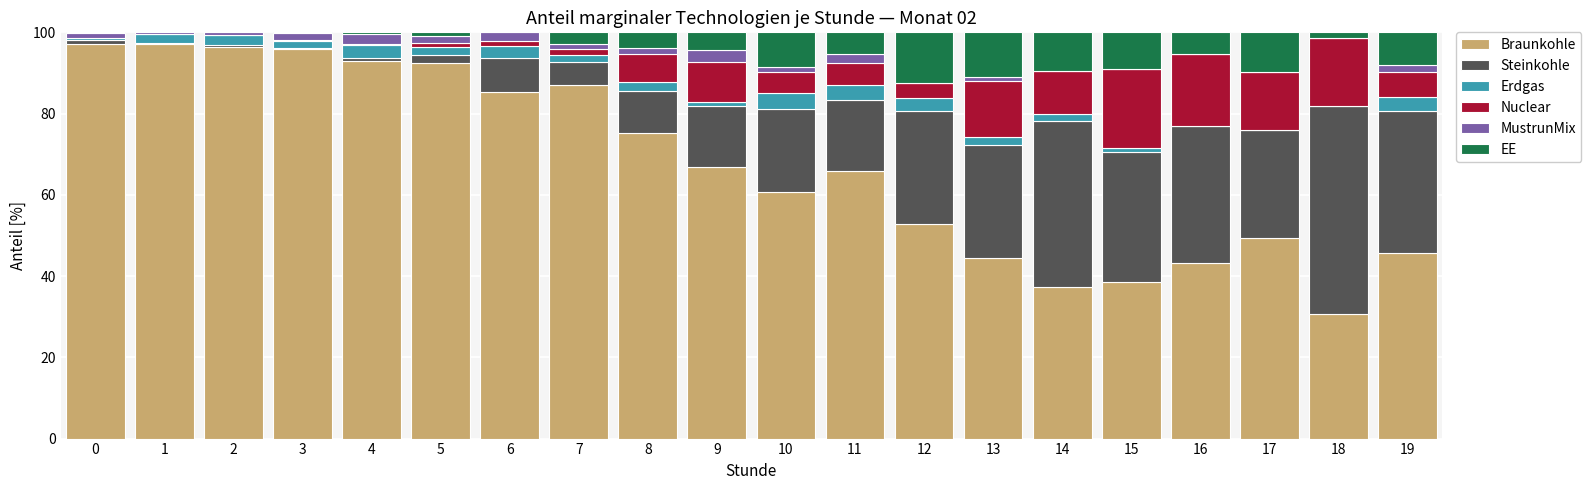

Which series changed the most between 12 and 19?

Steinkohle